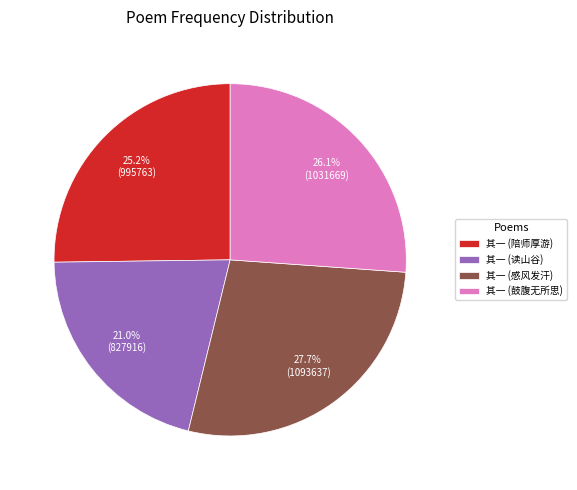

To the nearest percent, what is the difference between the largest and smallest slice percentages?

7%